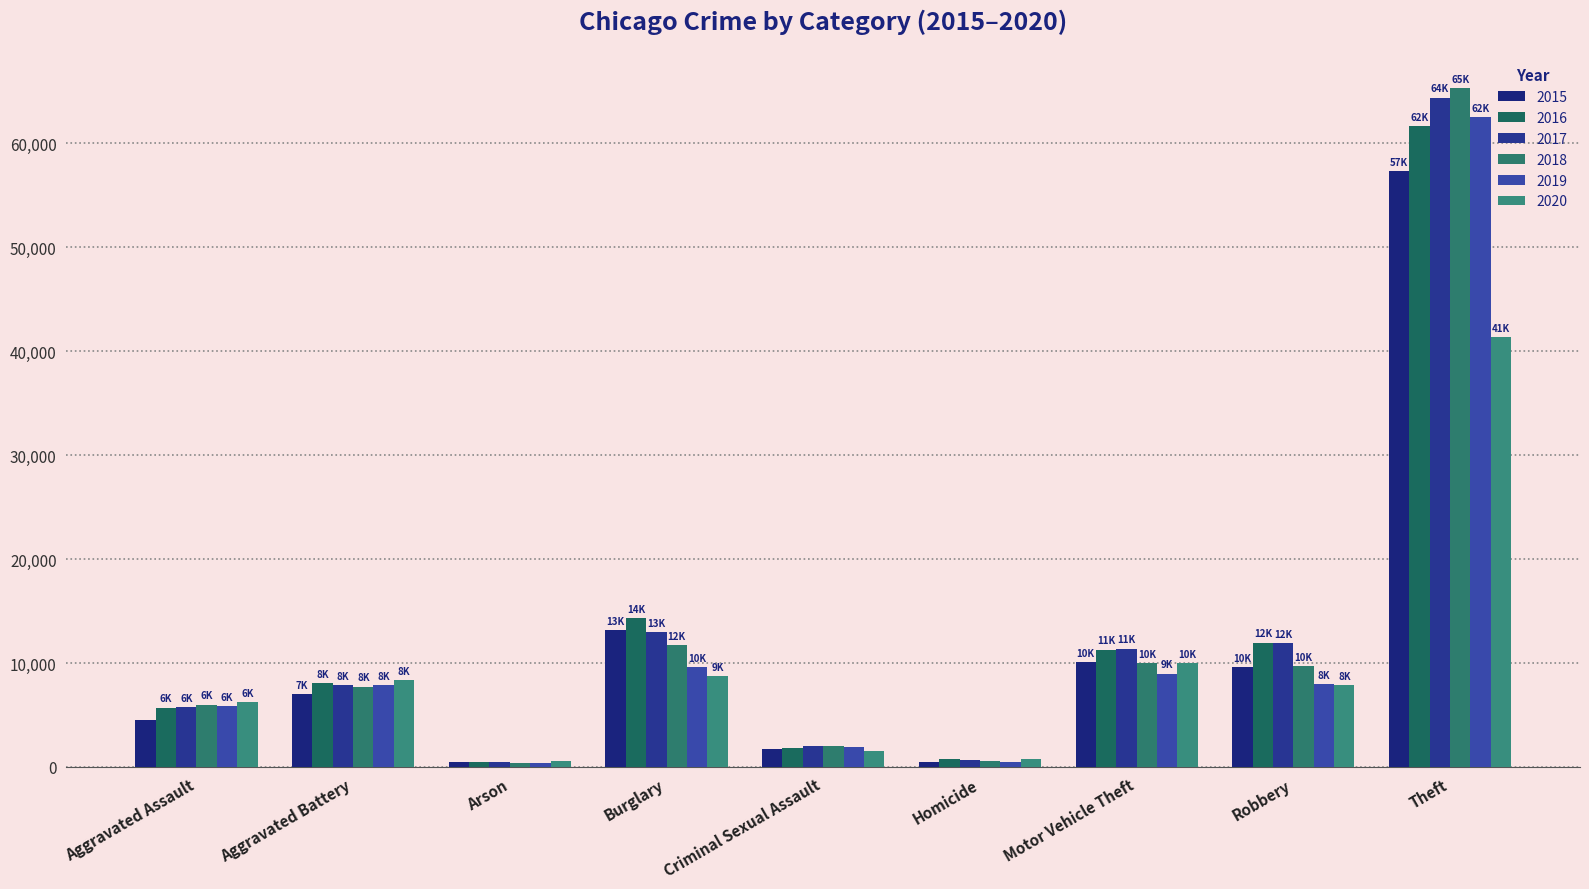

The value of 2015 at Aggravated Battery is 10344. True or false?

False